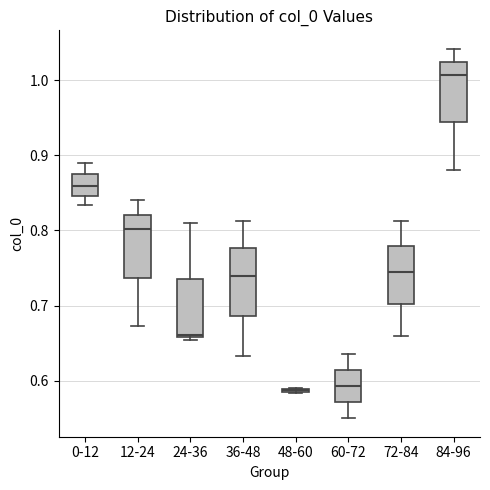

Where is the lower edge of the box for 36-48 on the y-axis? The values are not printed on the chart, so give them approximately, as read against the axis.

0.69